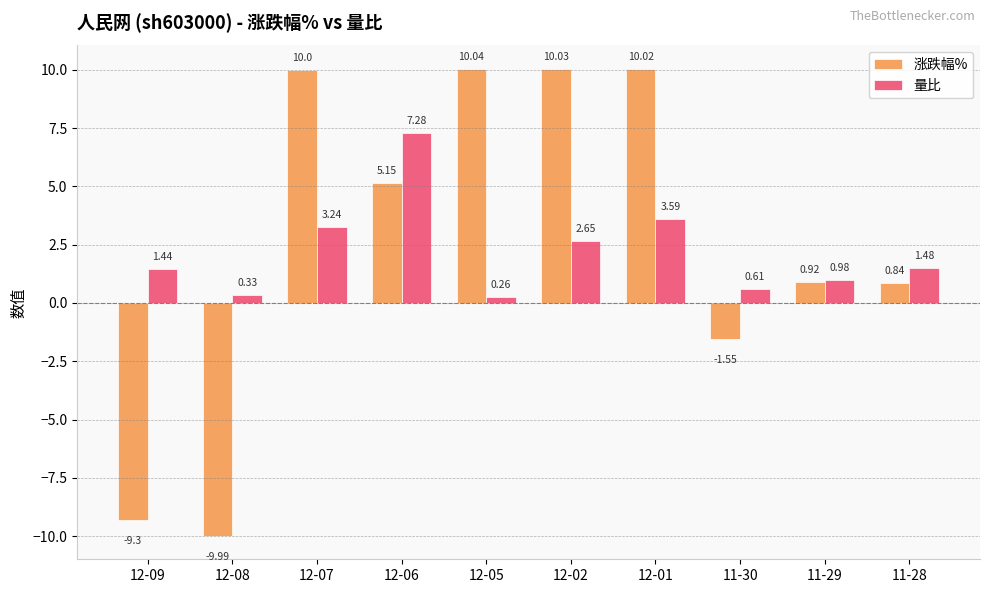

Which series has the largest total across all categories?

涨跌幅%